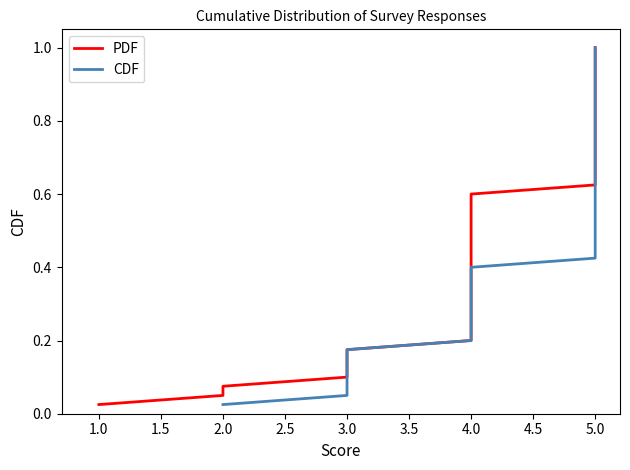

What is the difference between the maximum and minimum values in the CDF series?

1.0